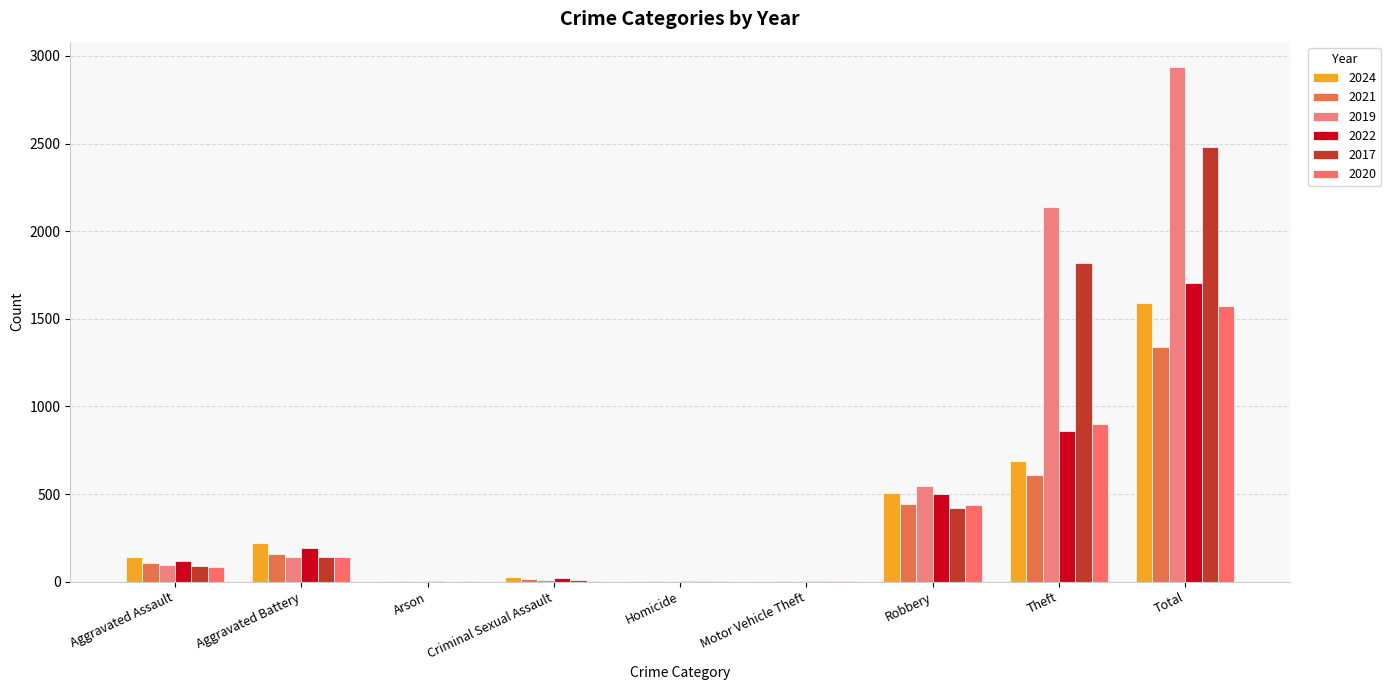

Are the bars horizontal?

No